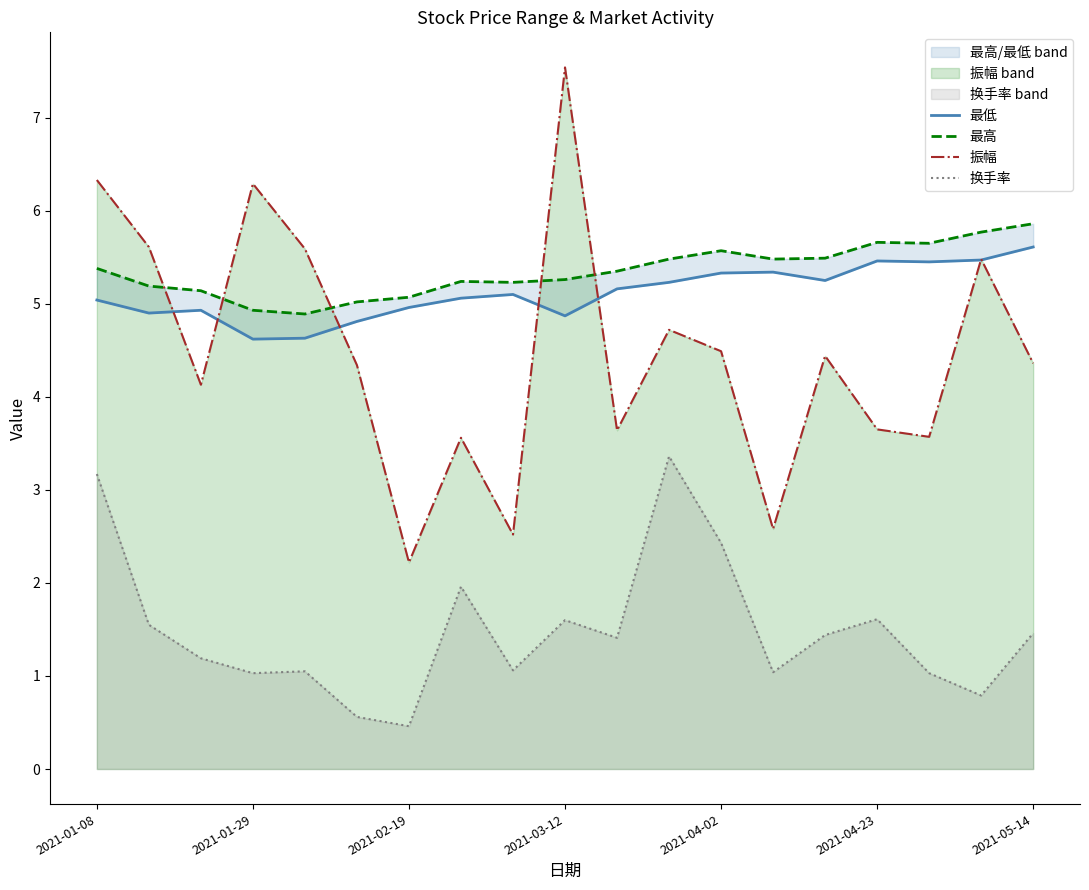

What is the average value of the 最低 series?

5.1